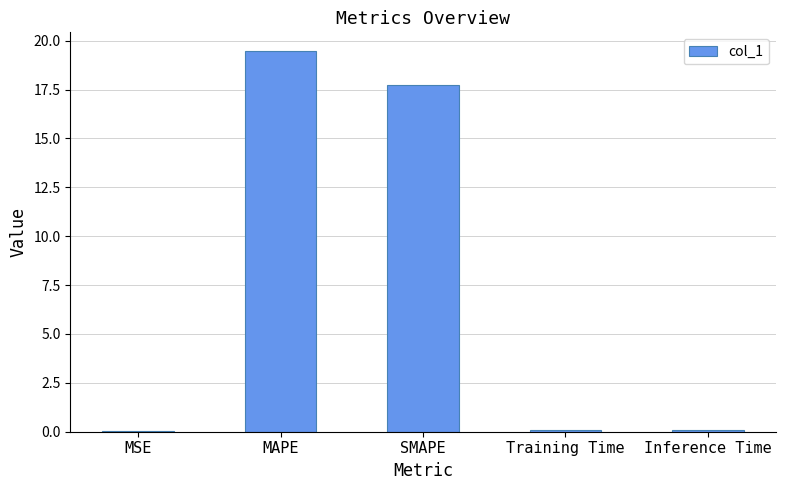

The value at SMAPE is 23.6. True or false?

False